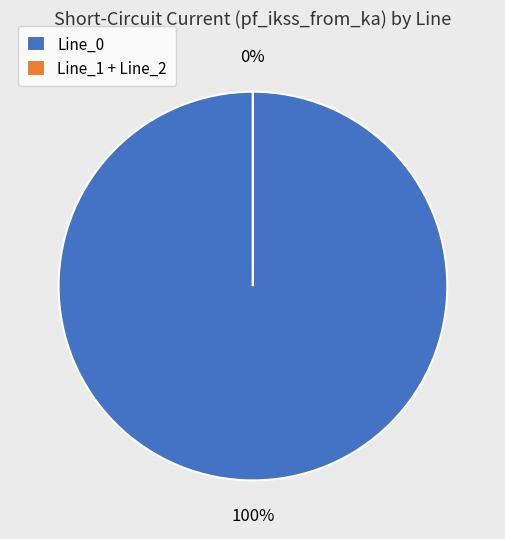

What is the change in value from Line_0 to Line_1?

-4.3